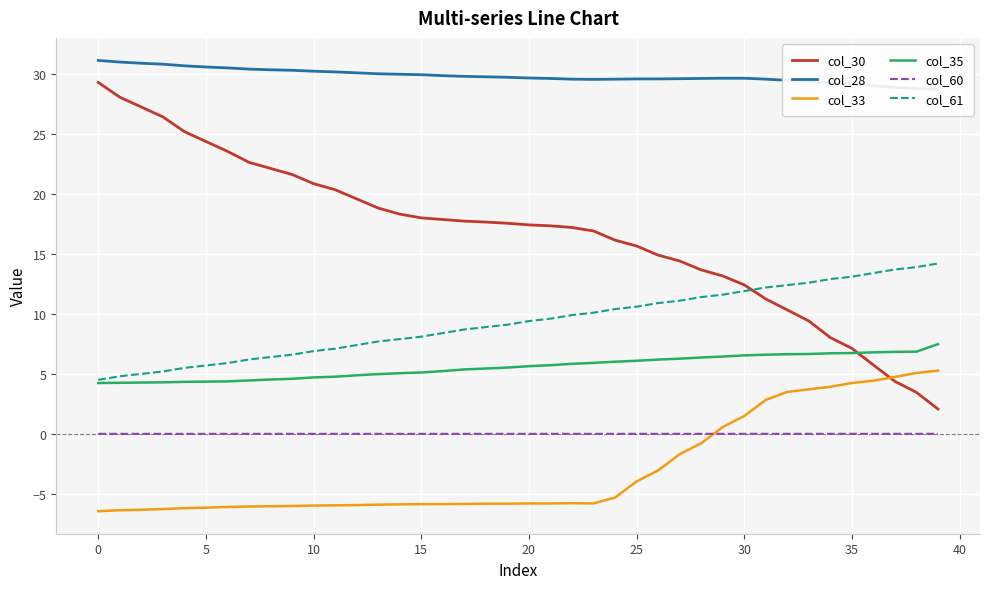

What is the lowest value of the col_30 series?

2.1